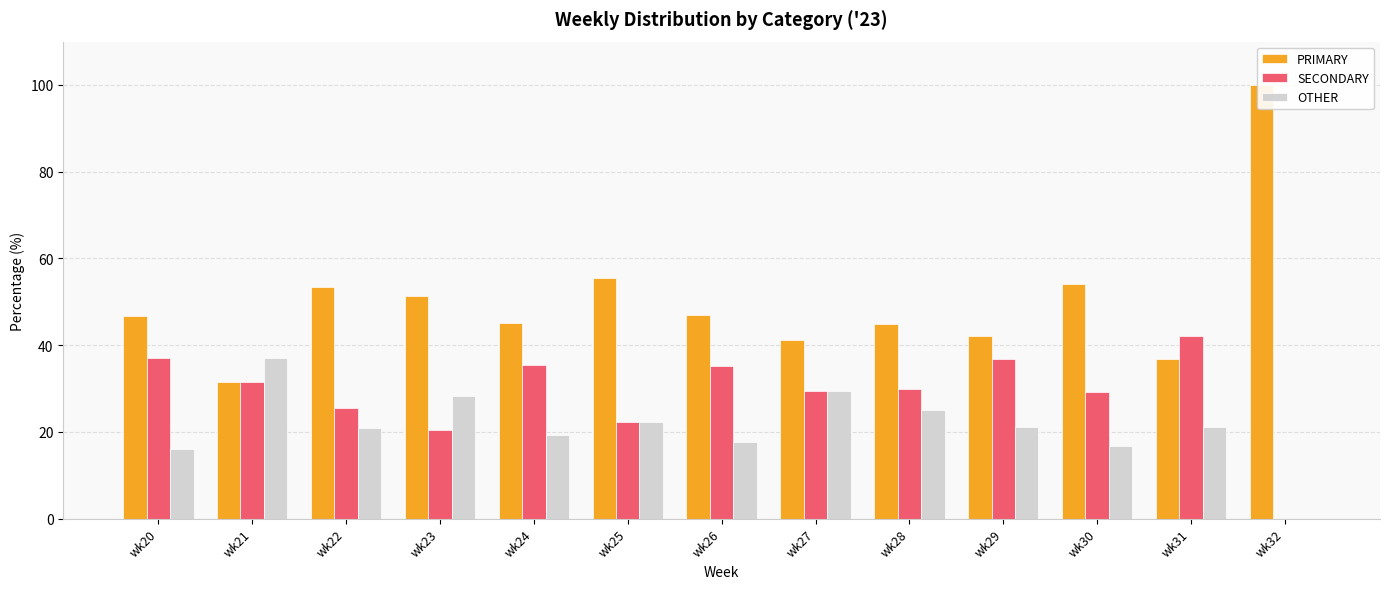

How many bars are there in total?

39